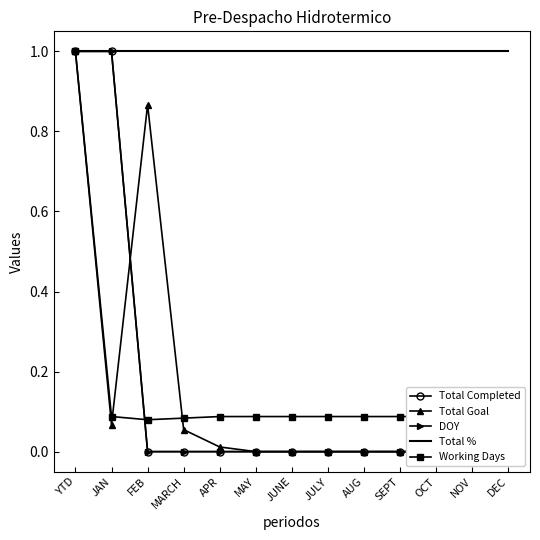

What is the maximum value for Total %?

1.0